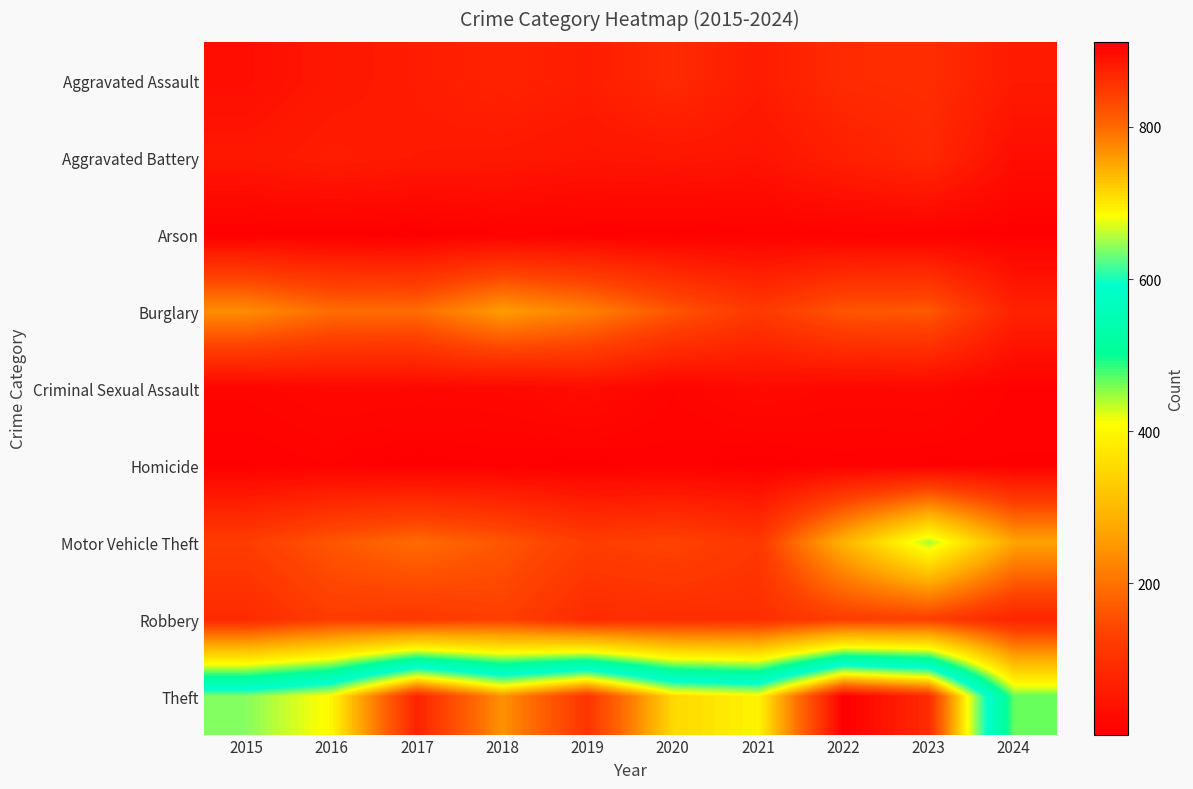

Reading left to right, transcribe all the data shown in this chart.

Aggravated Assault: 2015=31	2016=50	2017=59	2018=72	2019=61	2020=87	2021=58	2022=89	2023=93	2024=55
Aggravated Battery: 2015=50	2016=60	2017=54	2018=52	2019=45	2020=48	2021=43	2022=66	2023=83	2024=31
Arson: 2015=3	2016=3	2017=1	2018=6	2019=5	2020=4	2021=6	2022=7	2023=6	2024=3
Burglary: 2015=236	2016=194	2017=192	2018=257	2019=221	2020=163	2021=117	2022=163	2023=168	2024=70
Criminal Sexual Assault: 2015=13	2016=20	2017=19	2018=20	2019=29	2020=12	2021=24	2022=18	2023=20	2024=7
Homicide: 2015=4	2016=8	2017=2	2018=5	2019=3	2020=6	2021=2	2022=6	2023=4	2024=4
Motor Vehicle Theft: 2015=125	2016=163	2017=191	2018=164	2019=125	2020=134	2021=113	2022=291	2023=444	2024=267
Robbery: 2015=87	2016=123	2017=115	2018=130	2019=89	2020=94	2021=95	2022=125	2023=128	2024=76
Theft: 2015=641	2016=689	2017=873	2018=767	2019=855	2020=713	2021=691	2022=912	2023=864	2024=467